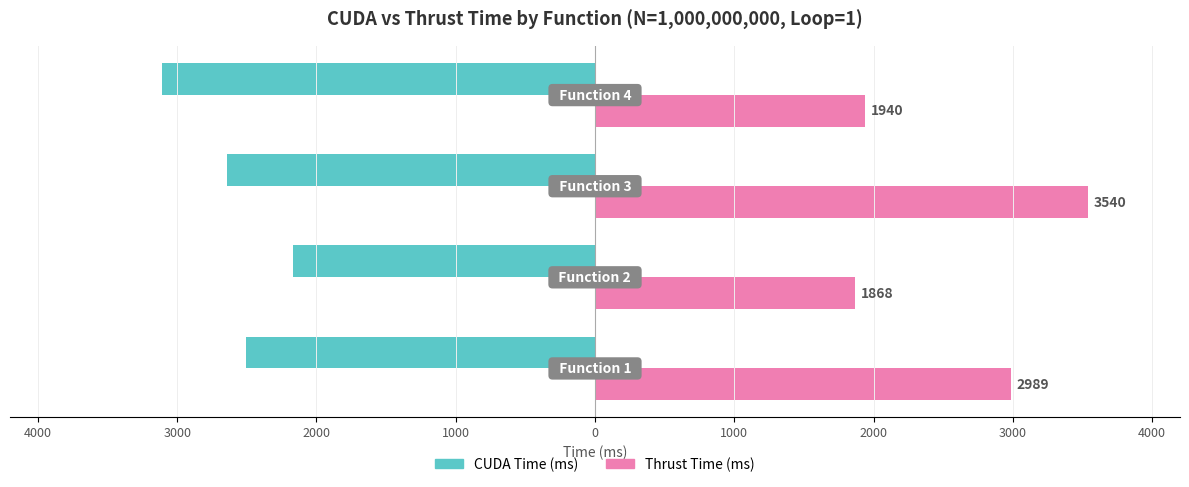

What are all the series names shown in the legend?

CUDA Time (ms), Thrust Time (ms)